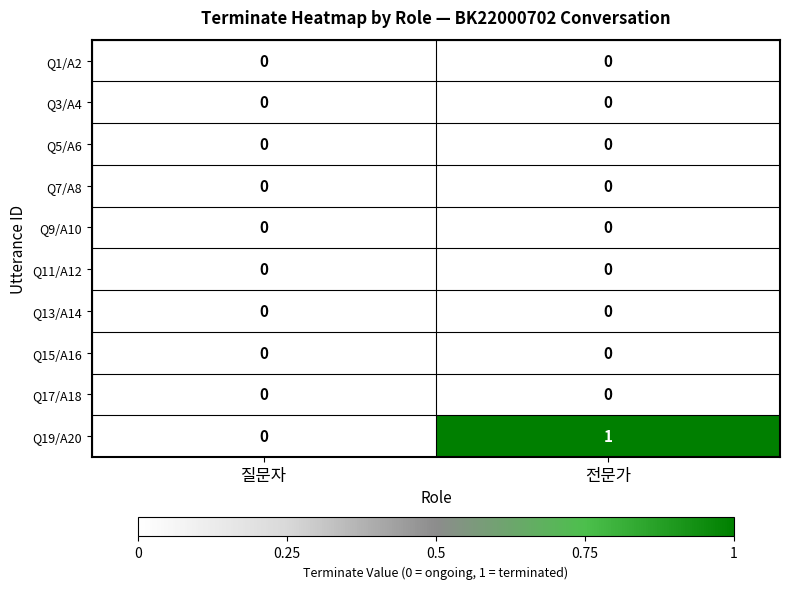

At which category does the chart reach its peak across all series?

전문가